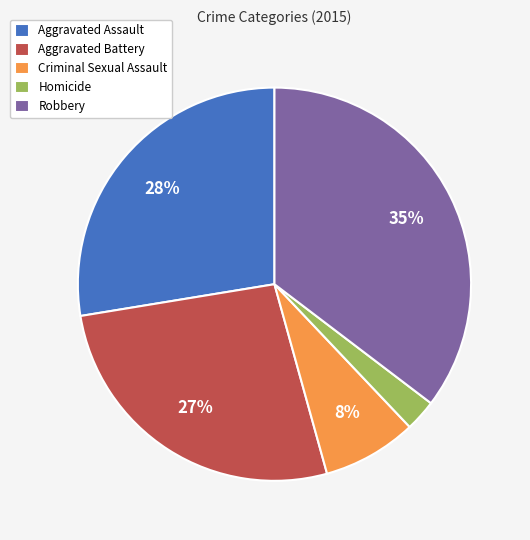

What is the largest slice in the pie chart?

Robbery